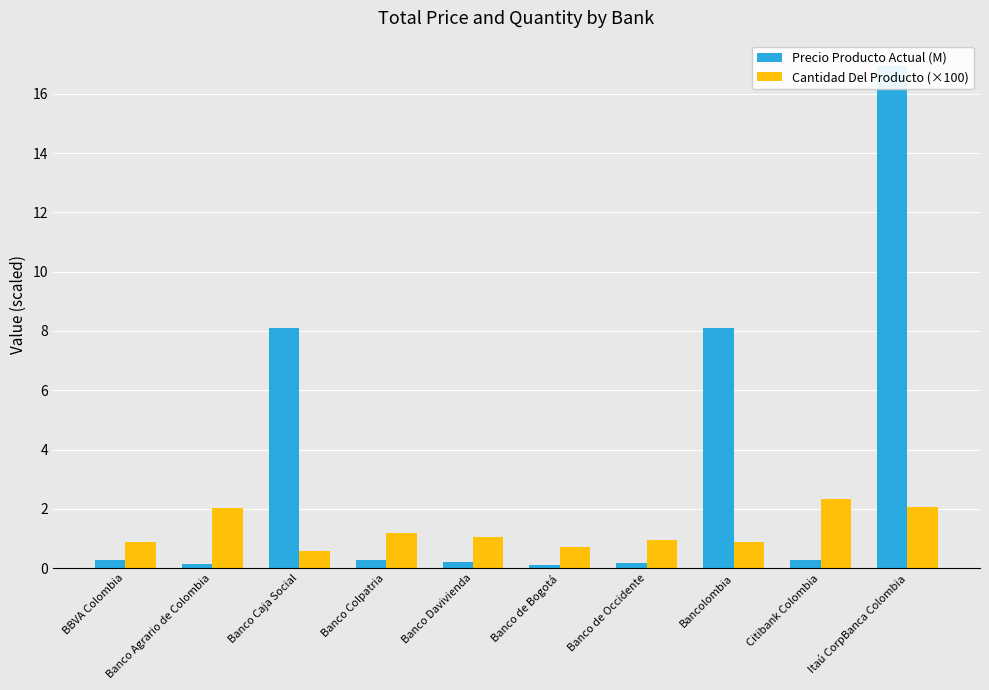

Which label corresponds to the largest value in the chart?

Itaú CorpBanca Colombia